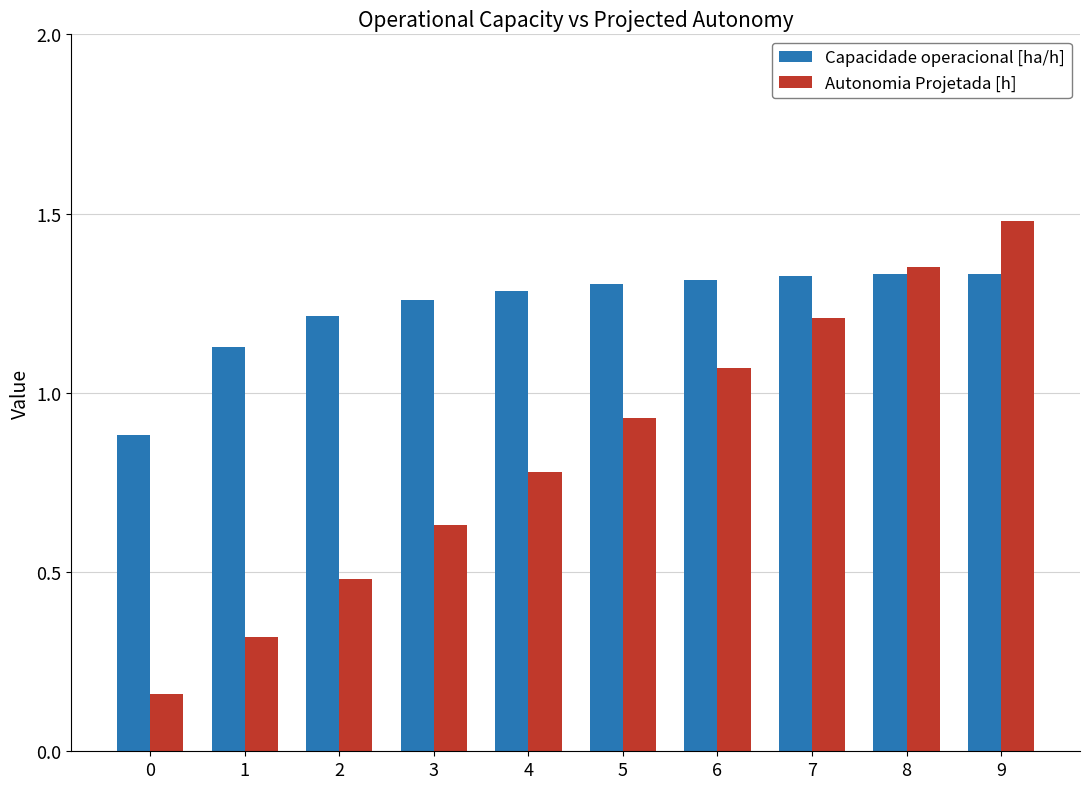

How many Capacidade operacional [ha/h] values are between 1 and 2?

9